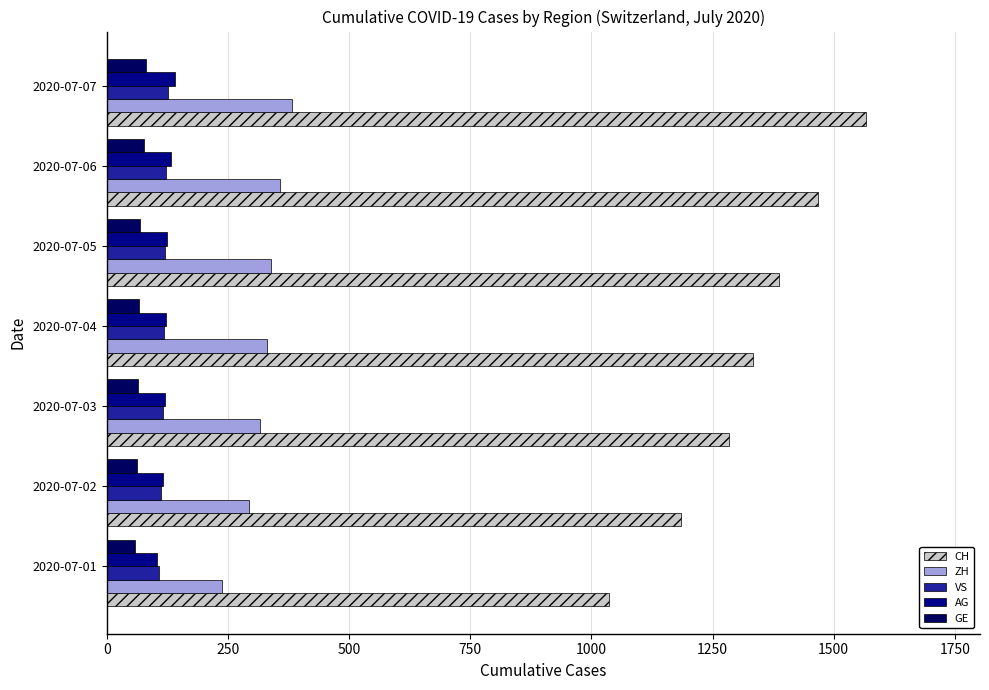

What is the minimum value shown in the chart?

57